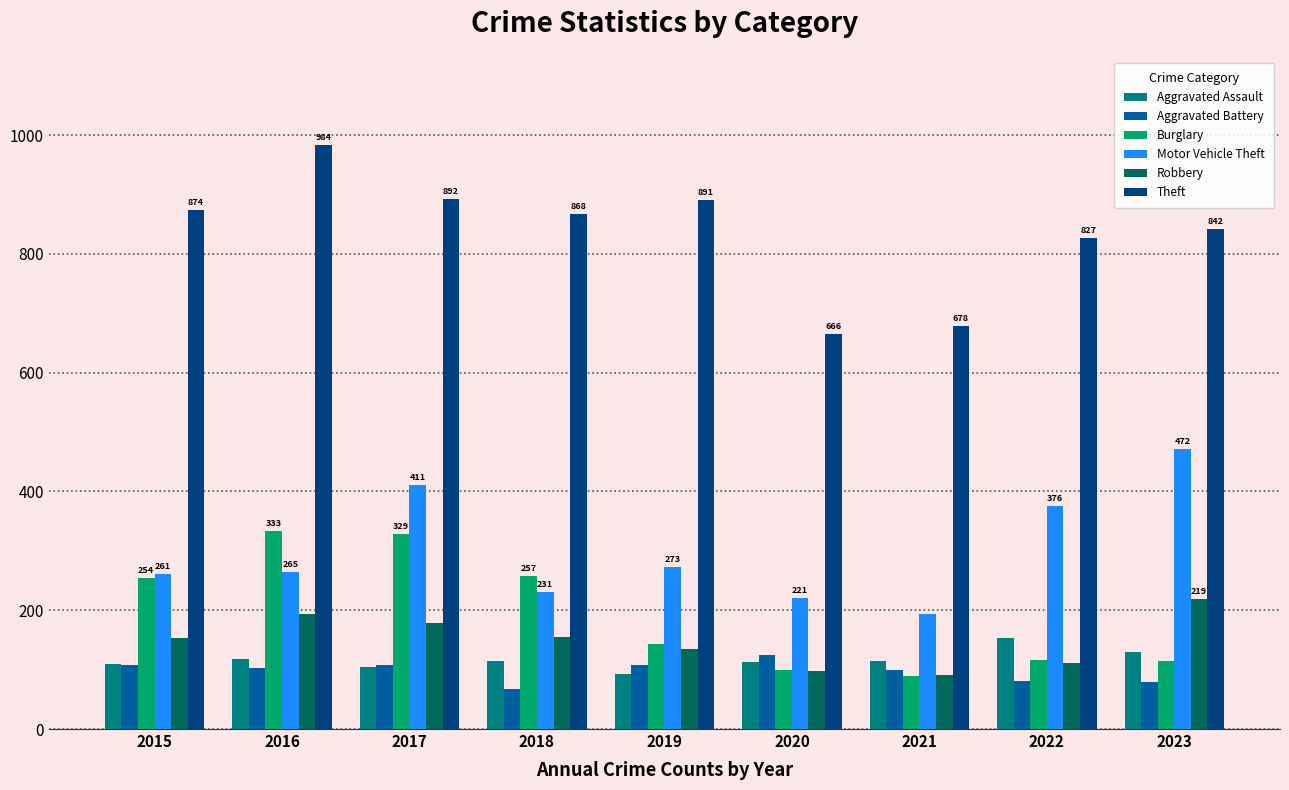

What is the total value across all series at 2021?

1267